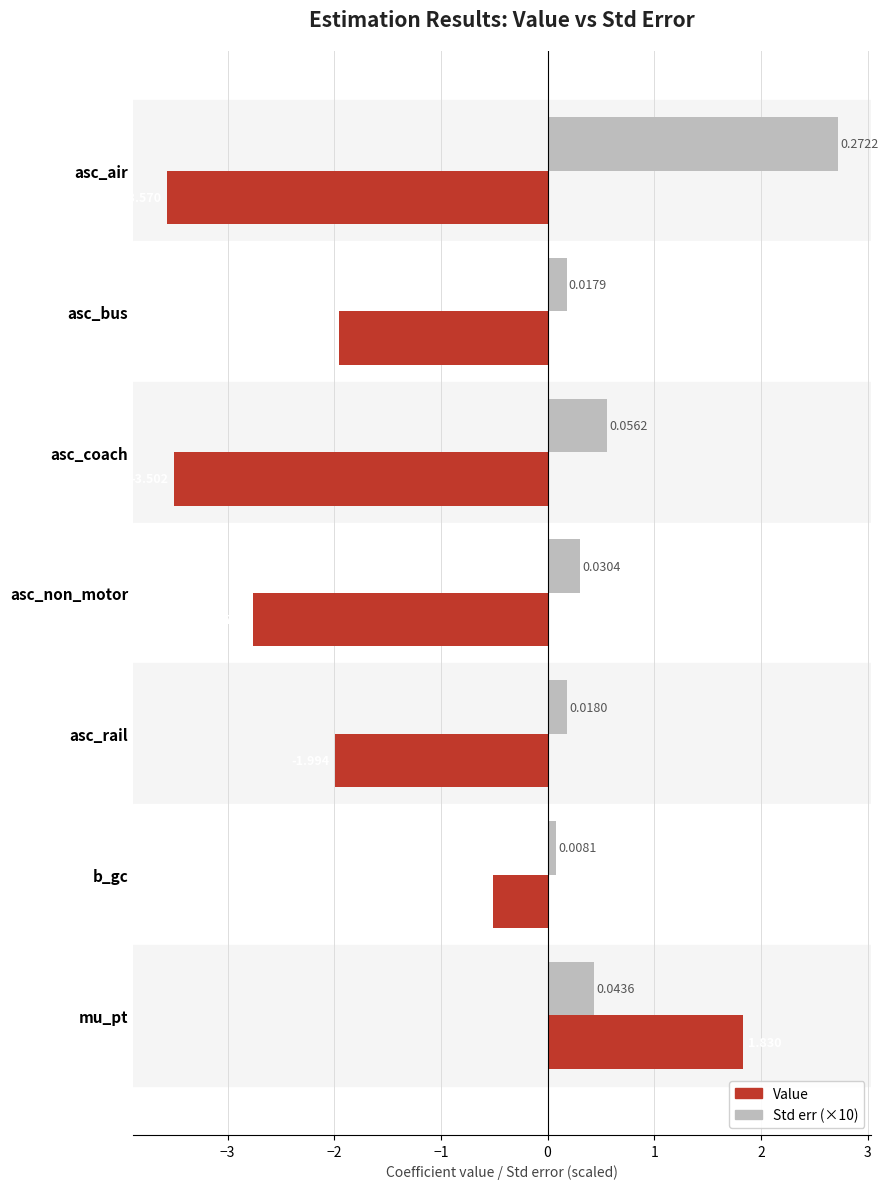

How many data points does each series have?

7